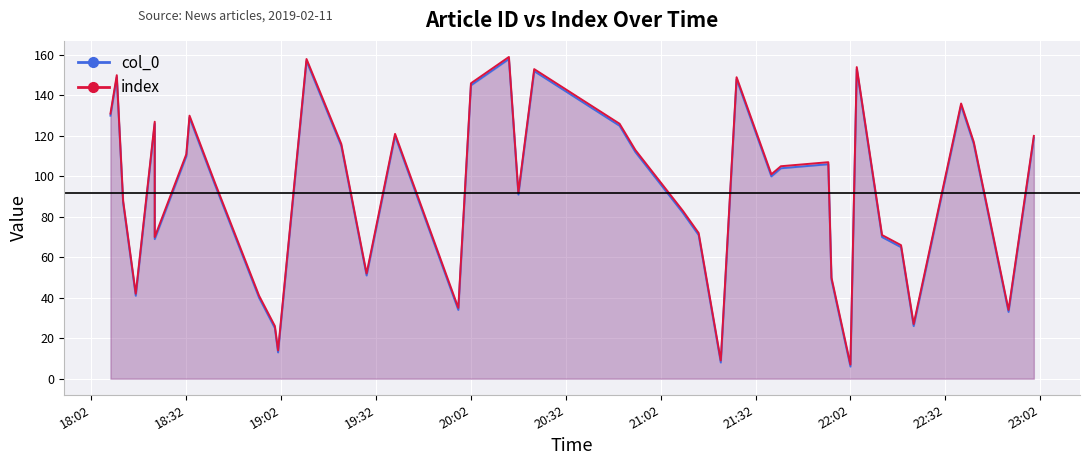

What is the greatest value displayed?

159